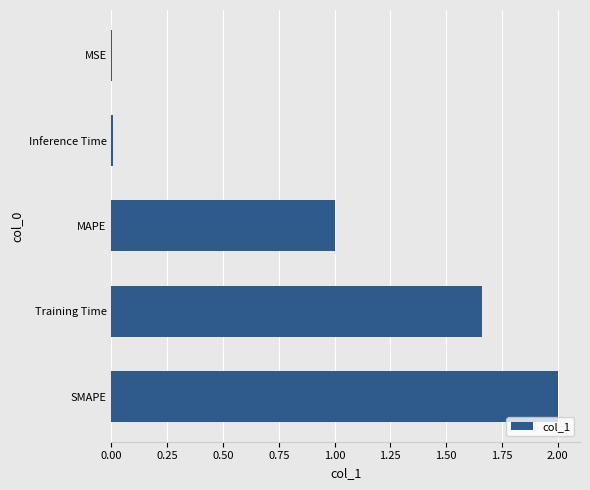

How many data points are above 1?

3